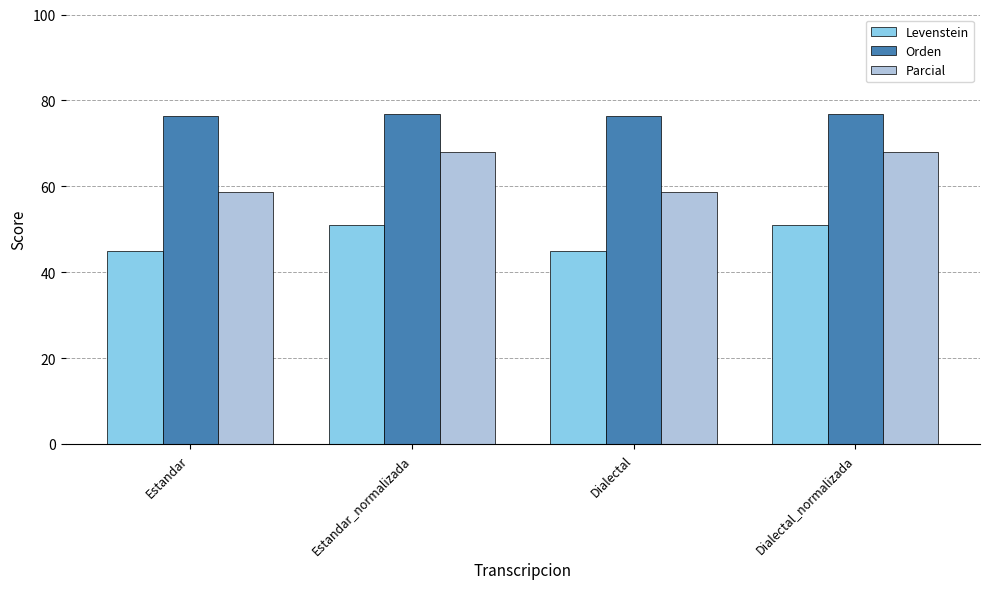

What is the total value across all series at Estandar_normalizada?

195.7